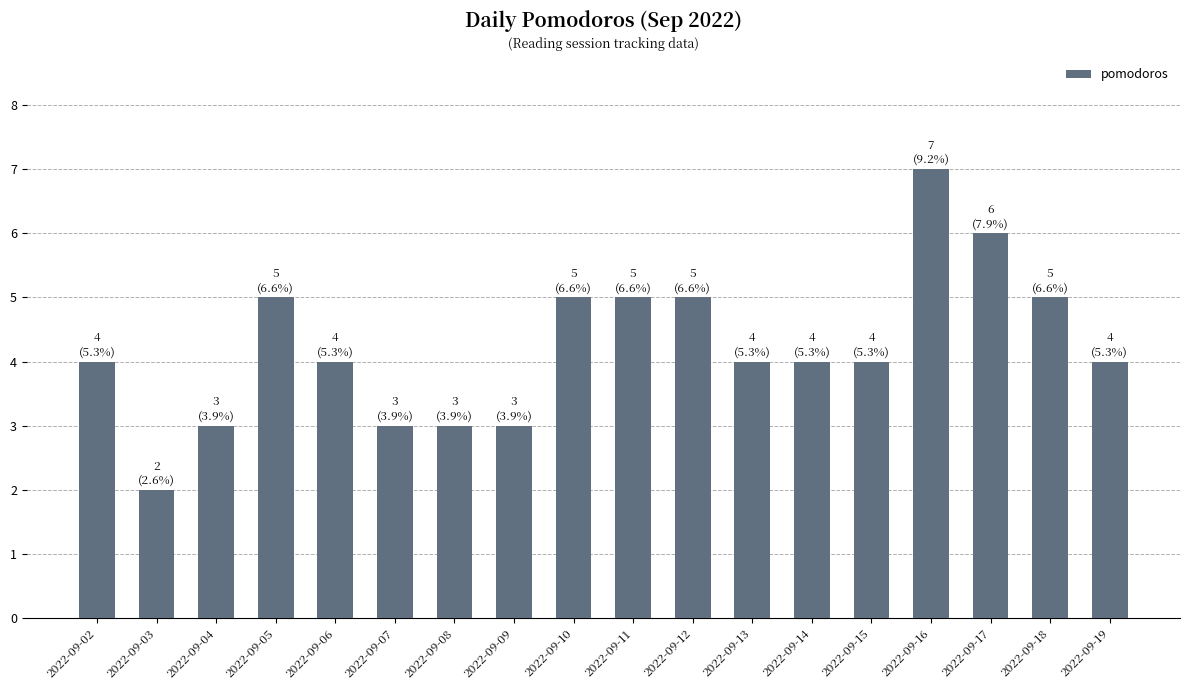

True or false: the data shows 4 at 2022-09-02.

True